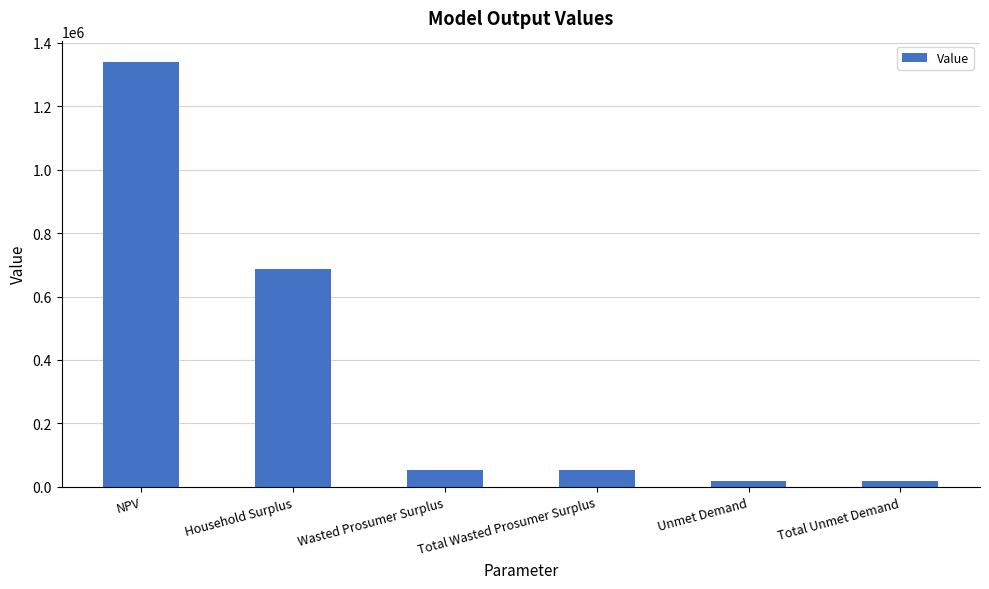

Read the value at NPV.

1340244.5